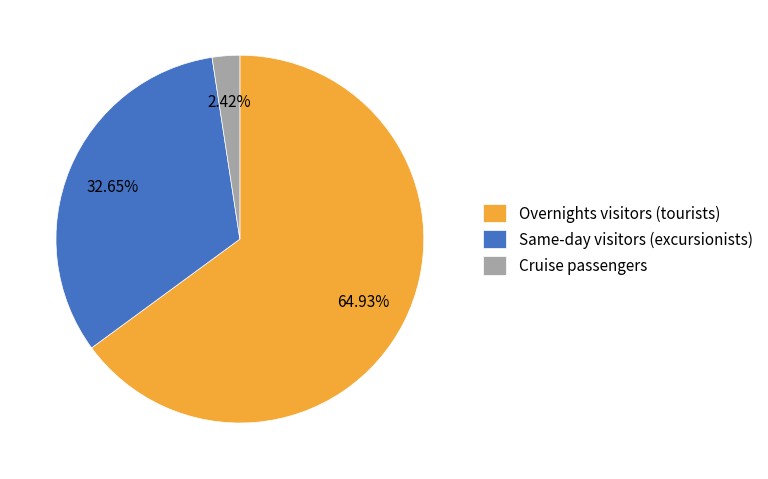

To the nearest percent, what is the combined percentage of Overnights visitors (tourists) and Cruise passengers?

67%